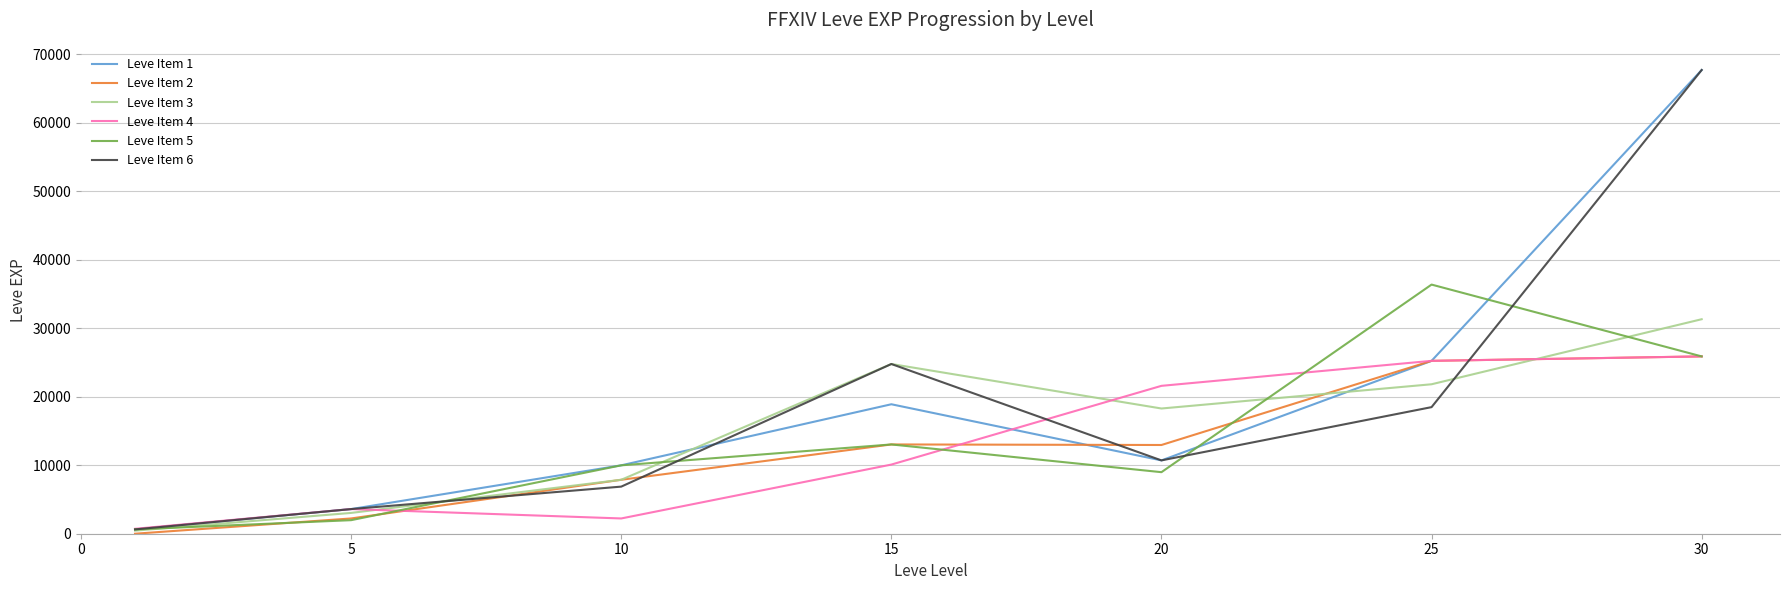

At which label is Leve Item 6 closest to 34180?

15